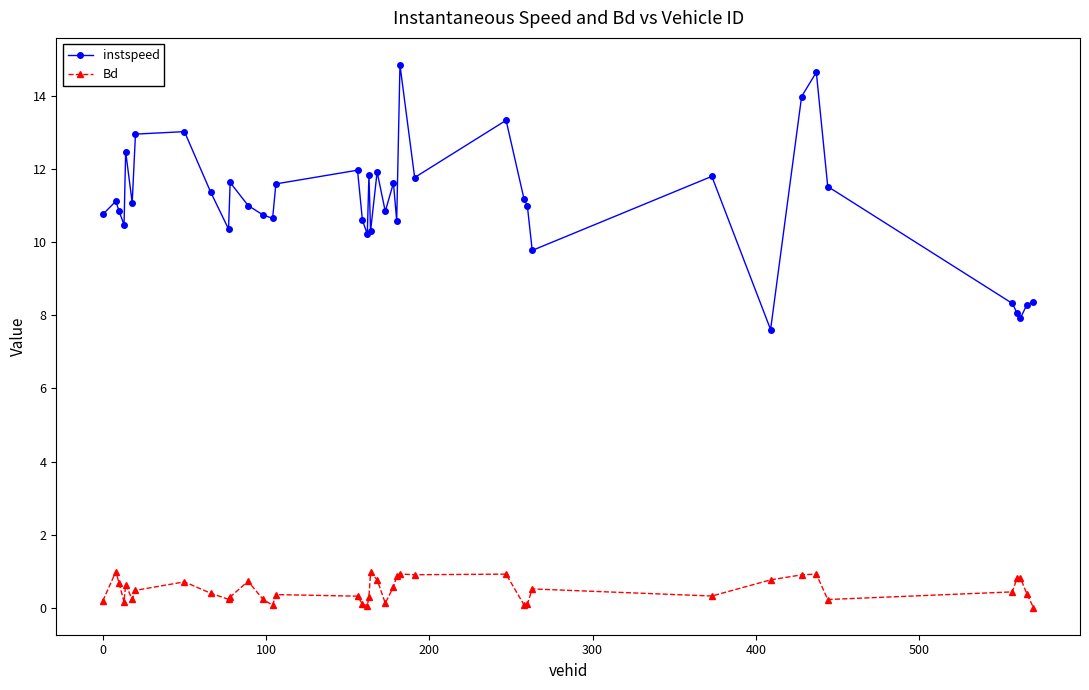

How many lines are shown in the chart?

2